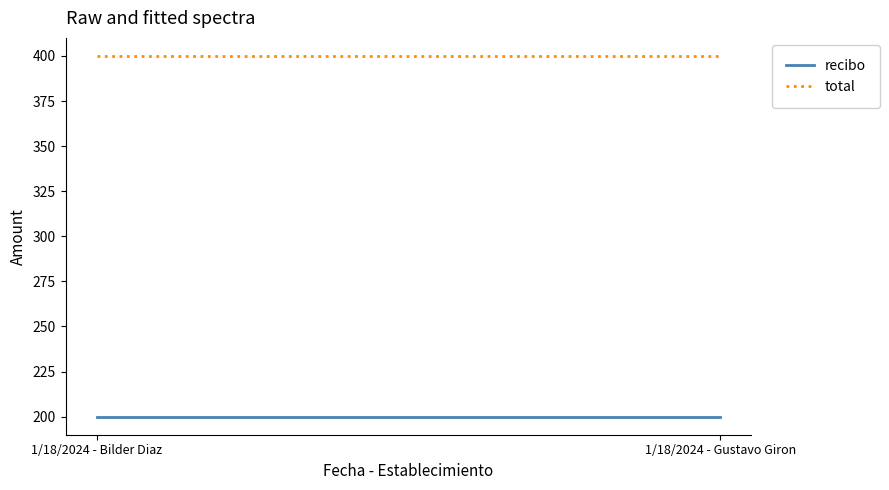

Reading left to right, transcribe all the data shown in this chart.

recibo: 200	200
total: 400	400